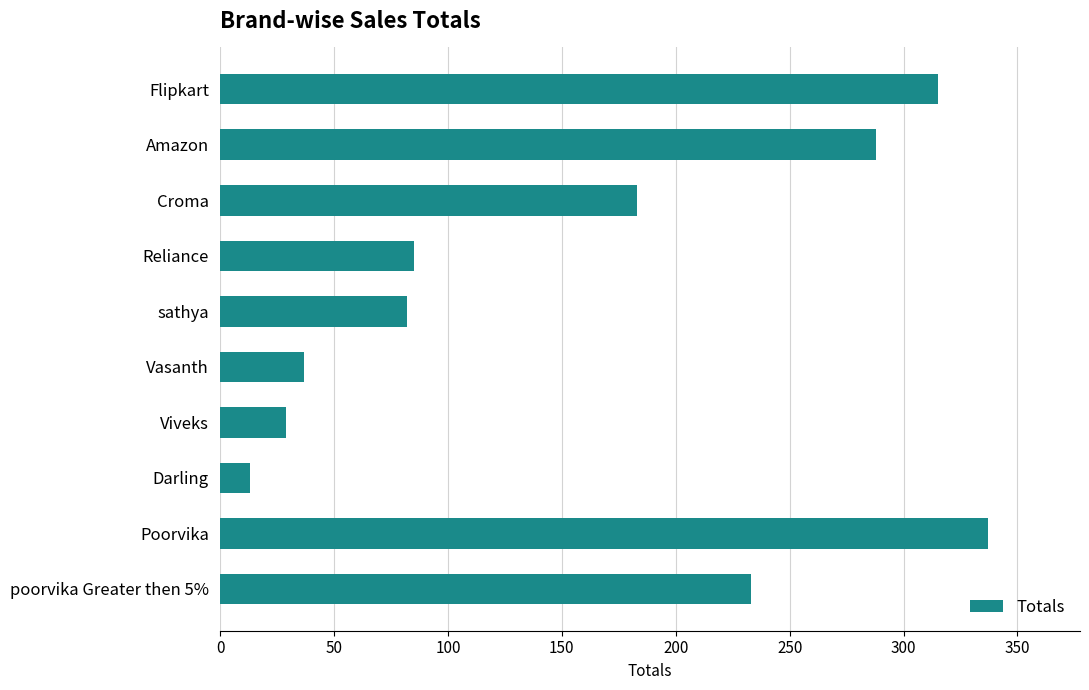

Which label corresponds to the largest value in the chart?

Poorvika